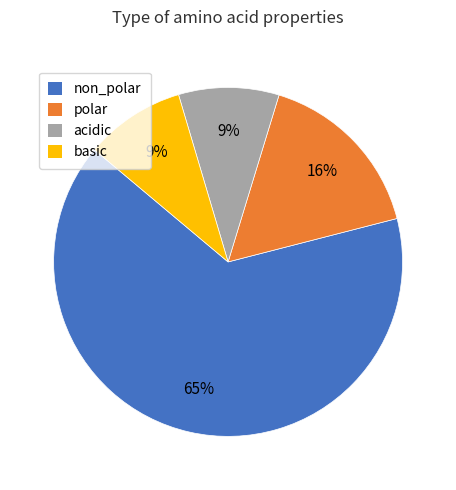

Count the number of slices in the pie.

4